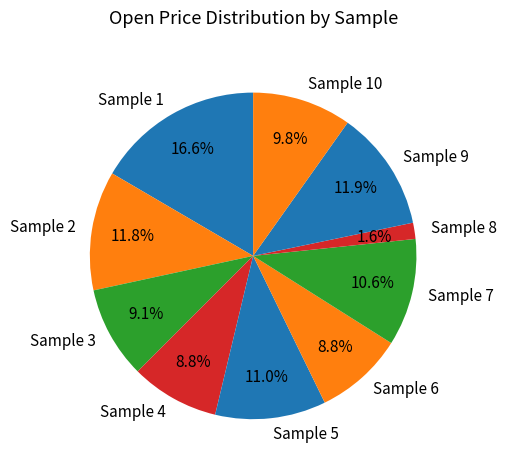

To the nearest percent, what is the combined percentage of Sample 9 and Sample 5?

23%